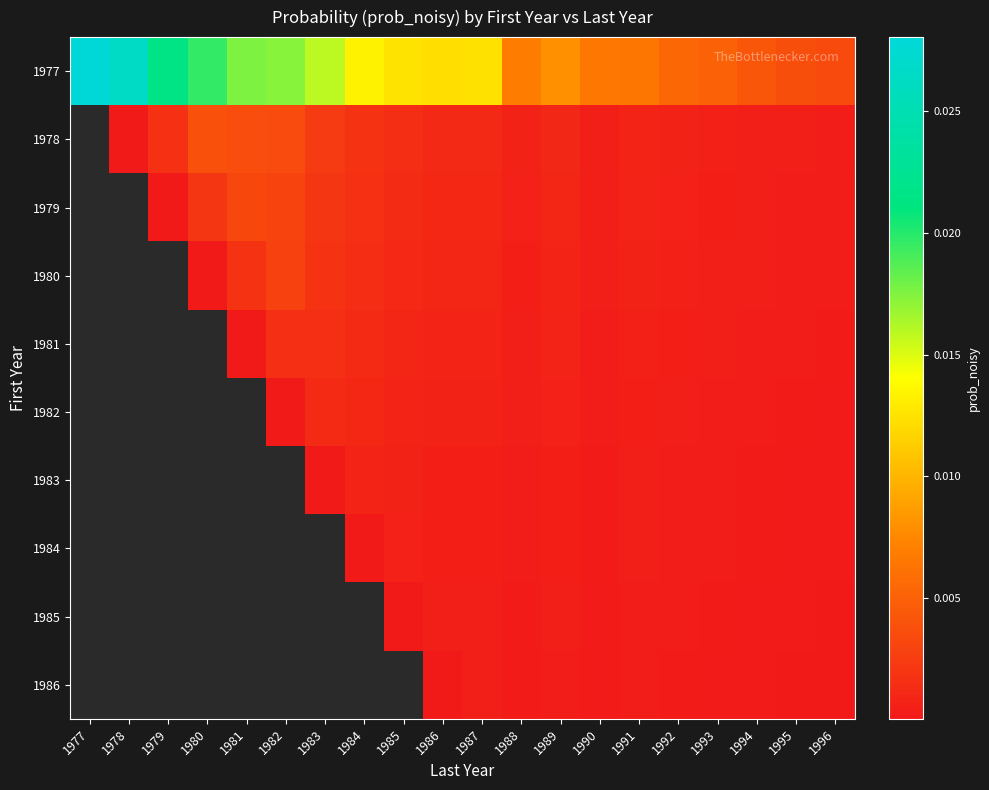

True or false: 1984 has a value of 0.0 at 1992.

False